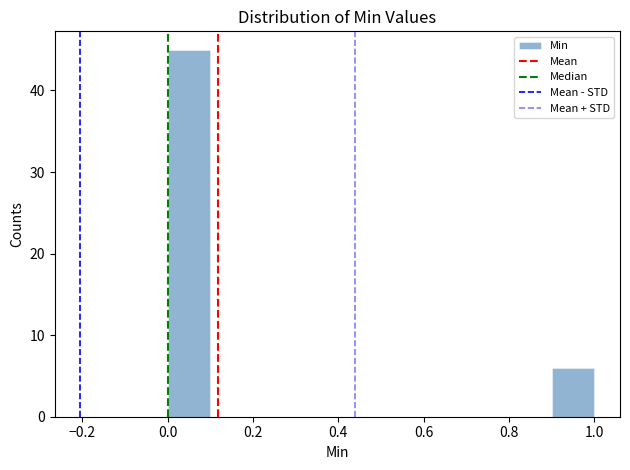

What is the height of the bar covering 0.0 to 0.1 on the x-axis? The values are not printed on the chart, so give them approximately, as read against the axis.

45